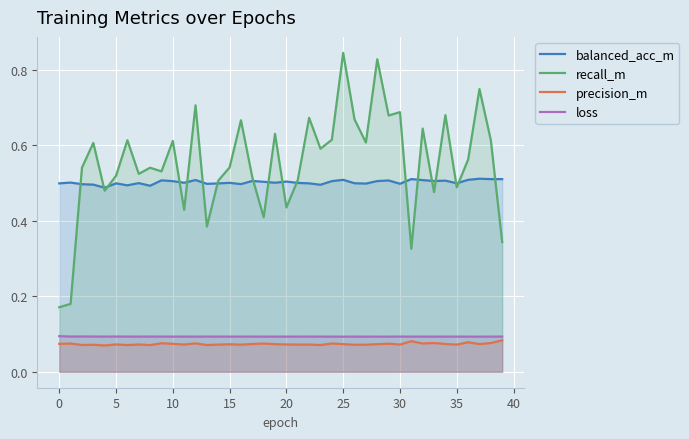

Which series has the largest range (max minus min)?

recall_m